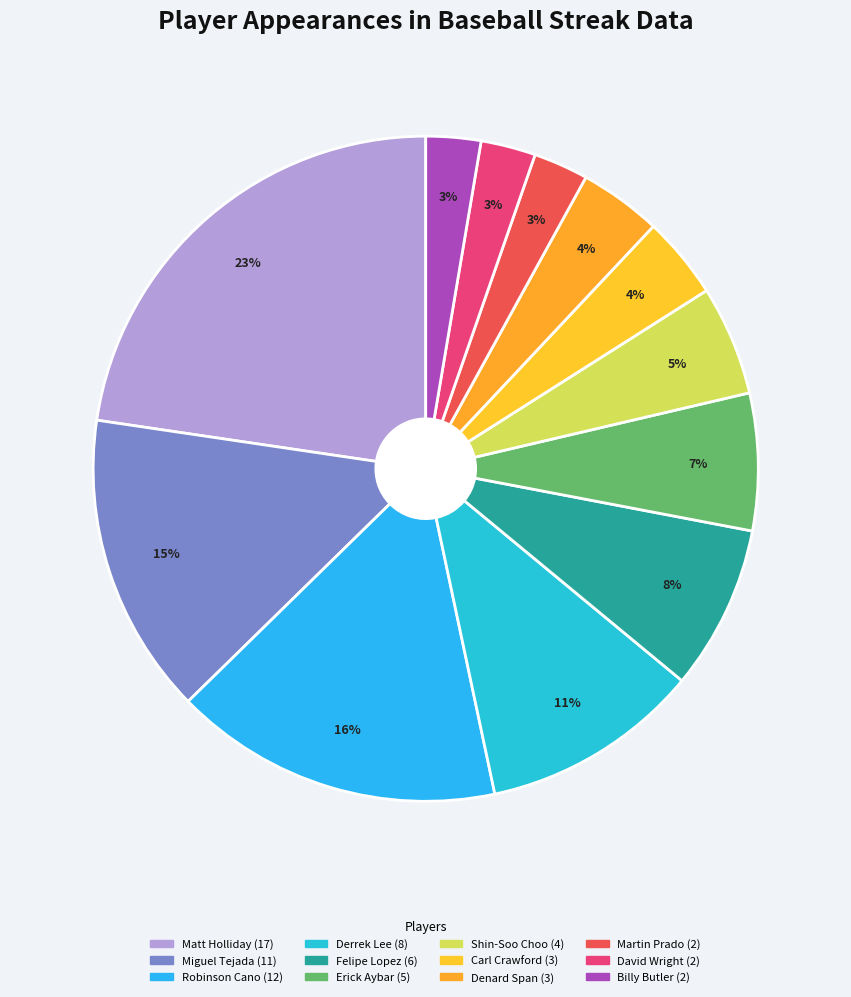

Which category has the smallest portion of the pie?

Martin Prado